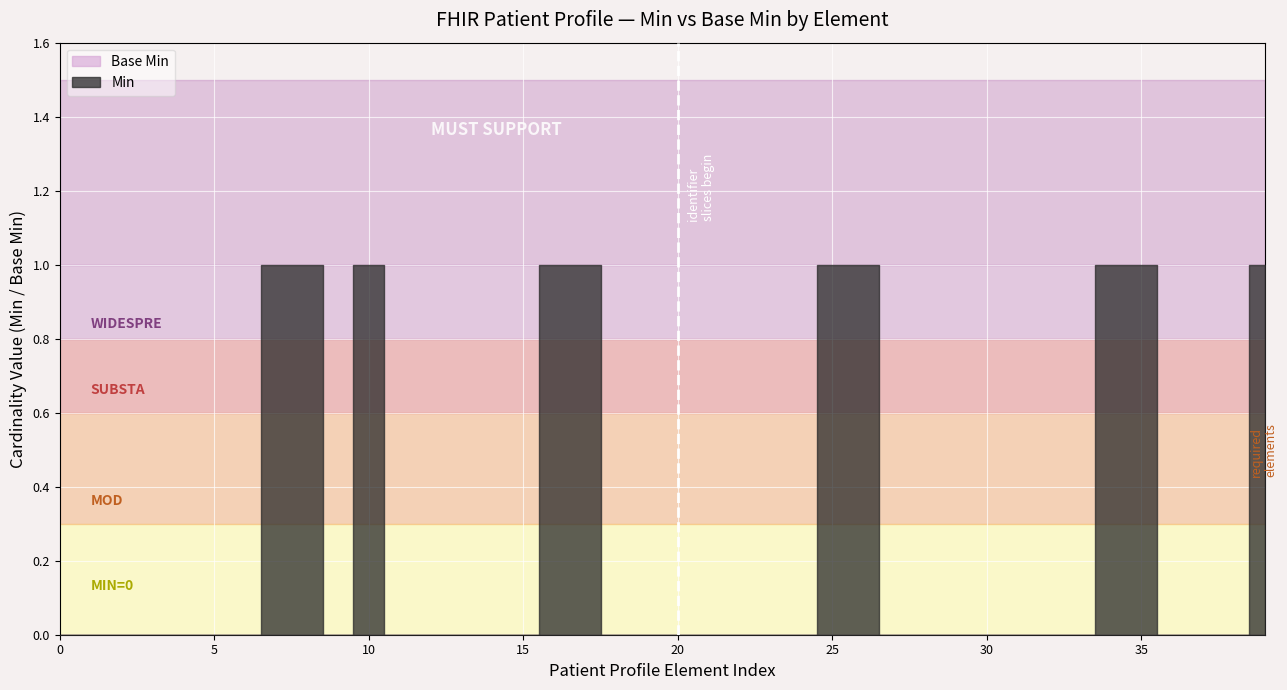

True or false: Base Min and Min cross at least once.

False